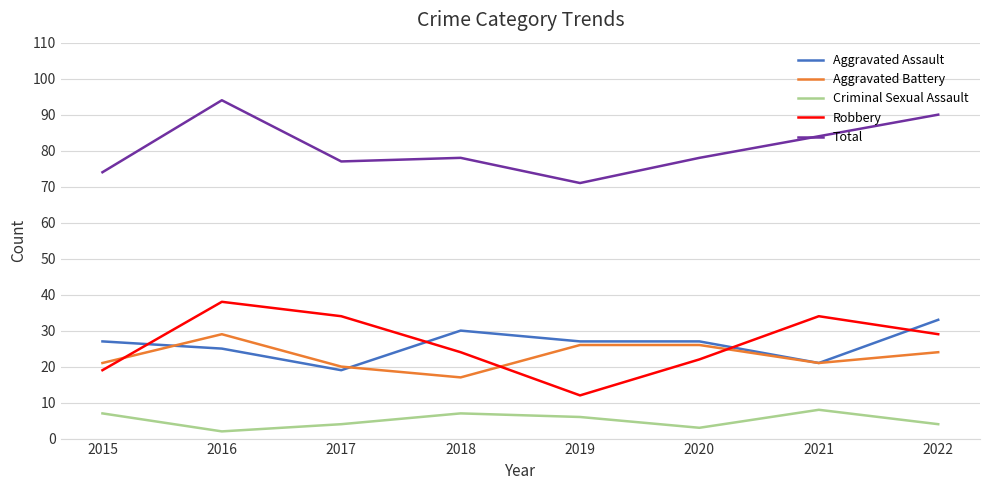

The value of Robbery at 2019 is 12. True or false?

True